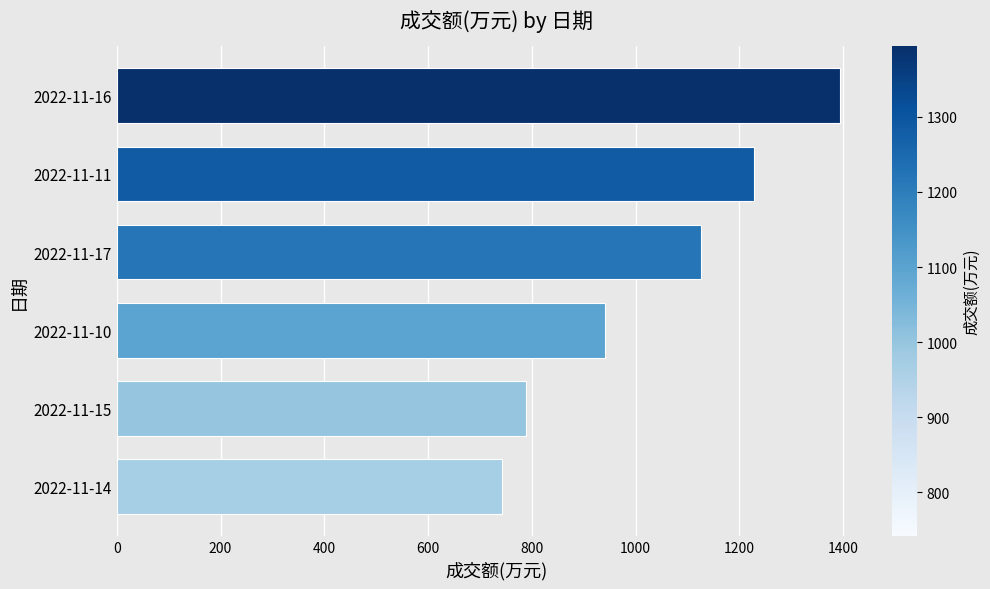

What is the change in value from 2022-11-15 to 2022-11-11?

+440